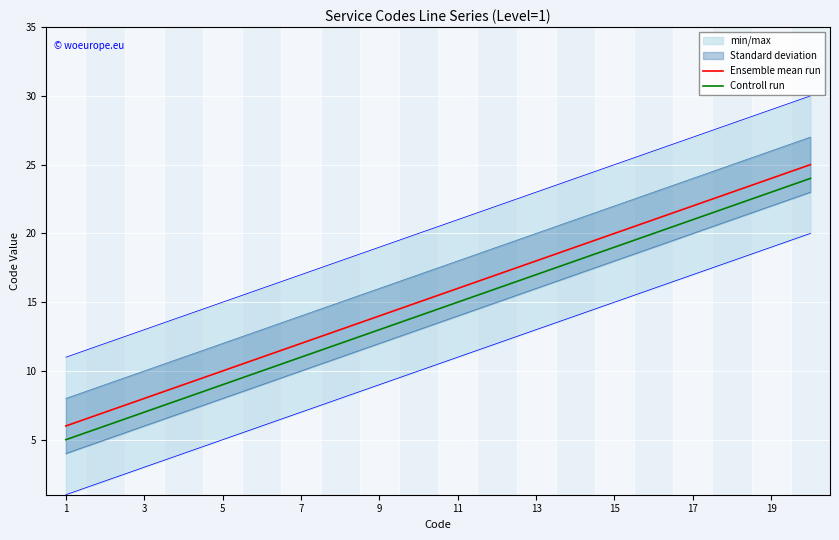

What is the average value of the Ensemble mean run series?

16